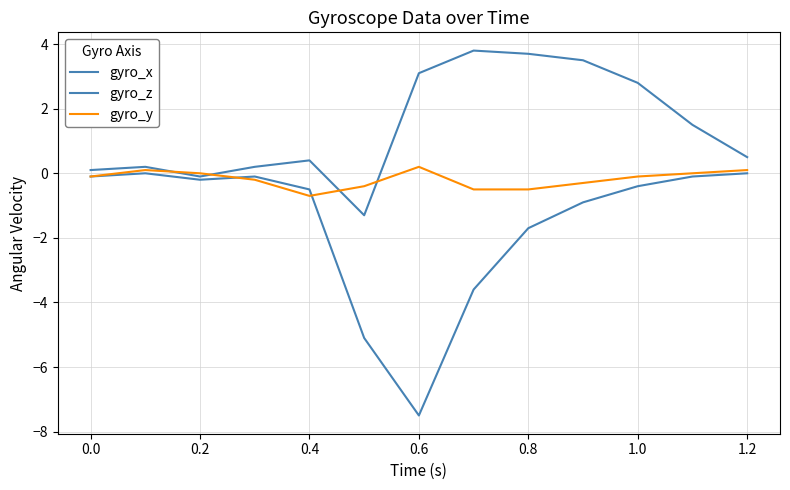

What is the minimum value for gyro_y?

-0.7